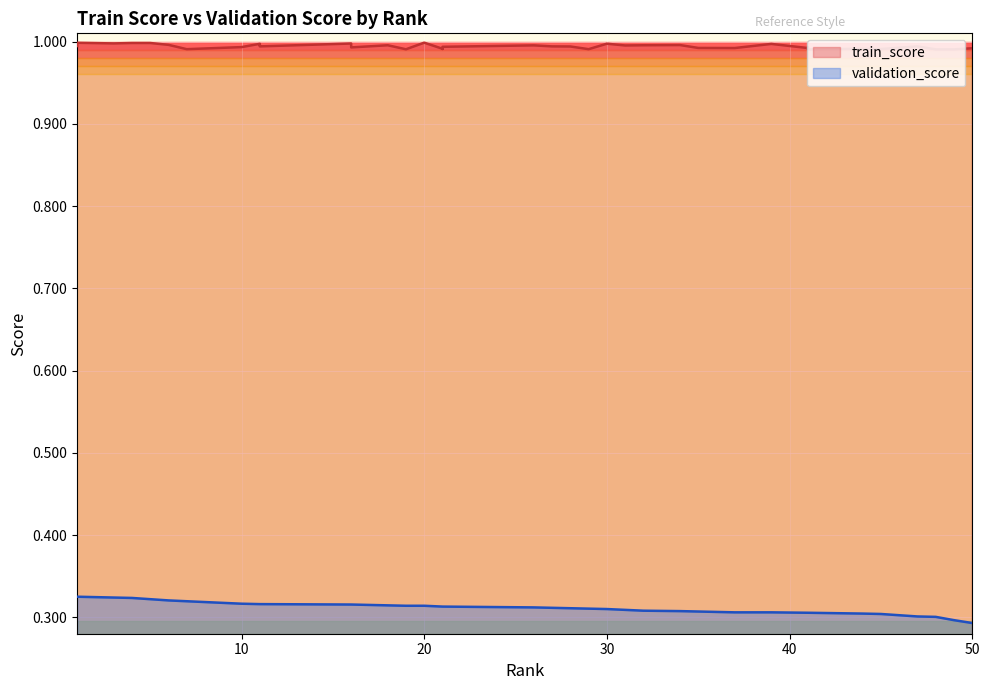

What is the total value across all series at 20?

1.3